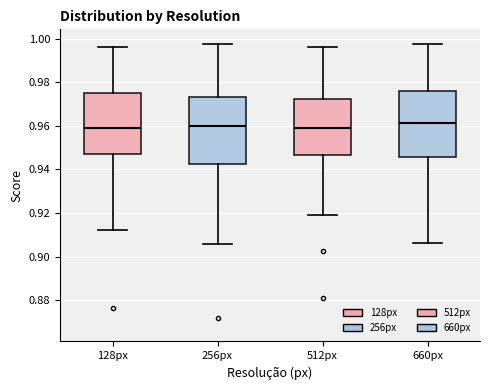

Reading left to right, read every box against the y-axis: the position of its median line, the range the box covers, and the ends of its whiskers. The values are not printed on the chart, so give them approximately, as read against the axis.

128px: median 0.960, box 0.948 to 0.974, whiskers 0.912 to 0.996
256px: median 0.960, box 0.942 to 0.974, whiskers 0.906 to 0.998
512px: median 0.960, box 0.946 to 0.972, whiskers 0.918 to 0.996
660px: median 0.962, box 0.946 to 0.976, whiskers 0.906 to 0.998